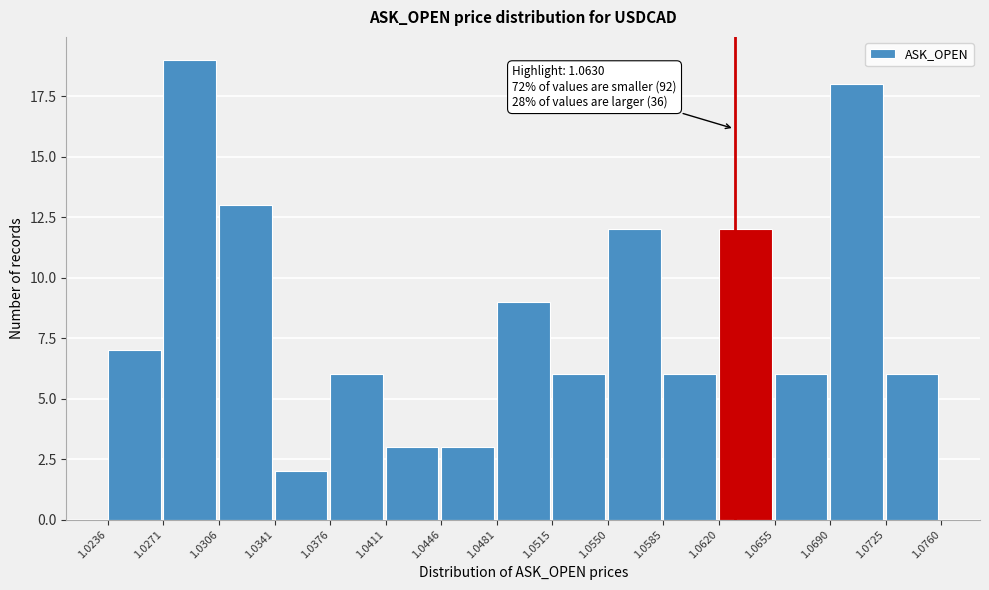

Which range on the x-axis has the tallest bar?

1.0271 to 1.0306